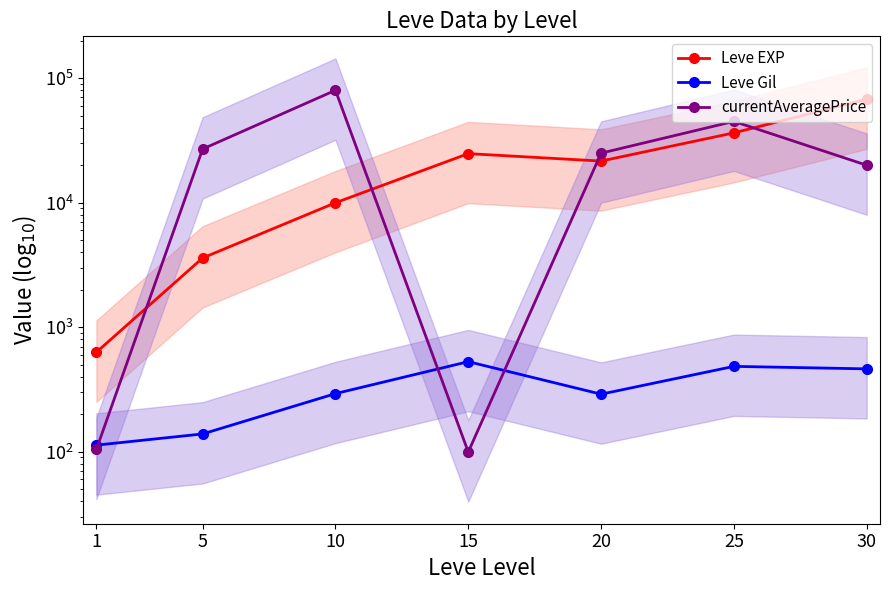

What is the average value of the Leve Gil series?

330.3